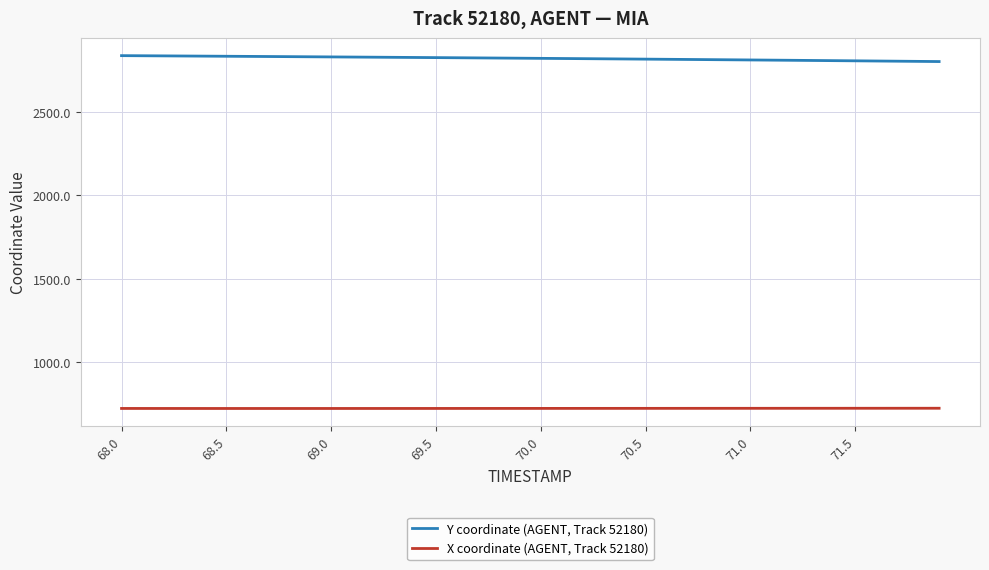

What is the minimum value for Y coordinate (AGENT, Track 52180)?

2801.3